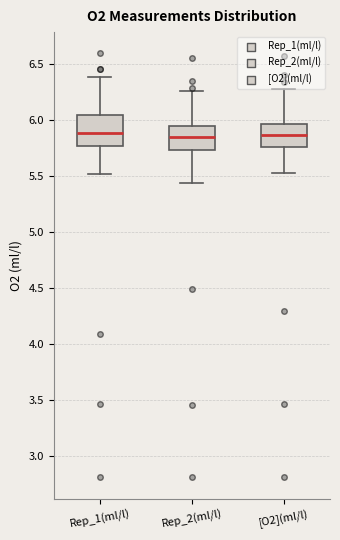

Where is the upper edge of the box for Rep_1(ml/l) on the y-axis? The values are not printed on the chart, so give them approximately, as read against the axis.

6.05